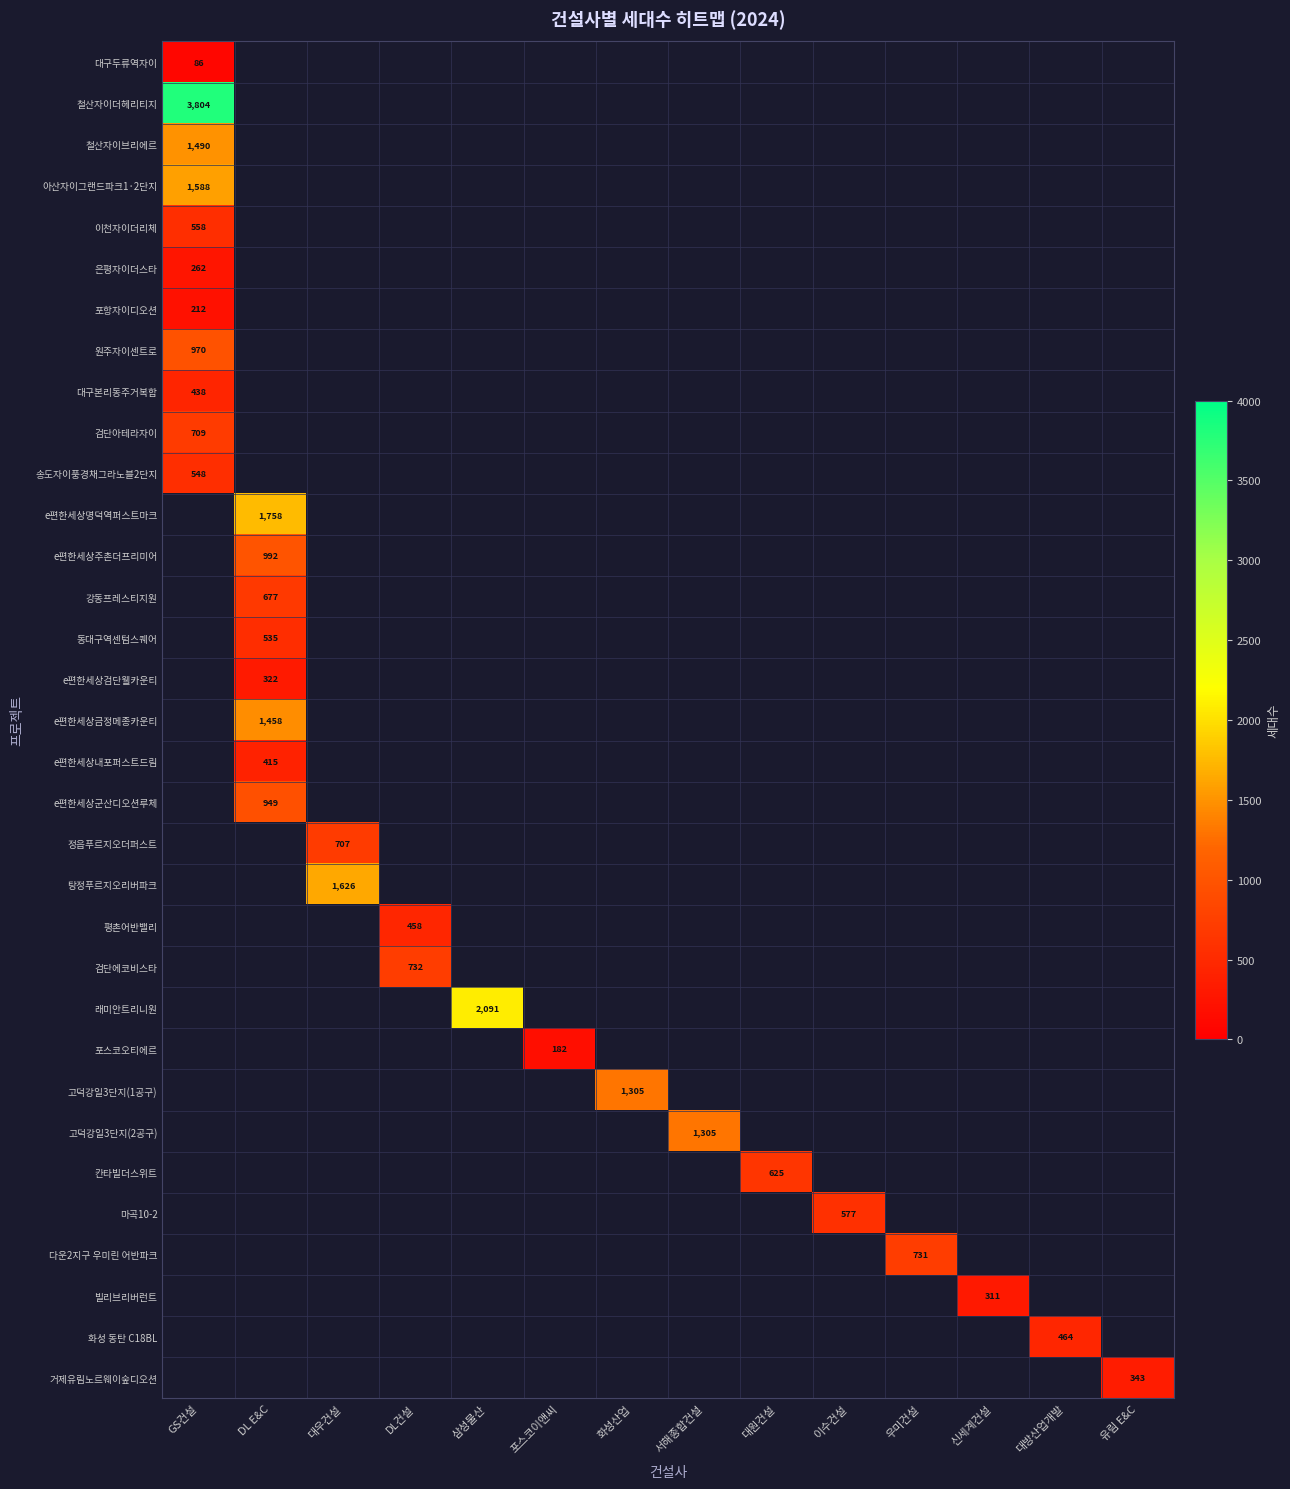

Which label corresponds to the largest value in the chart?

GS건설